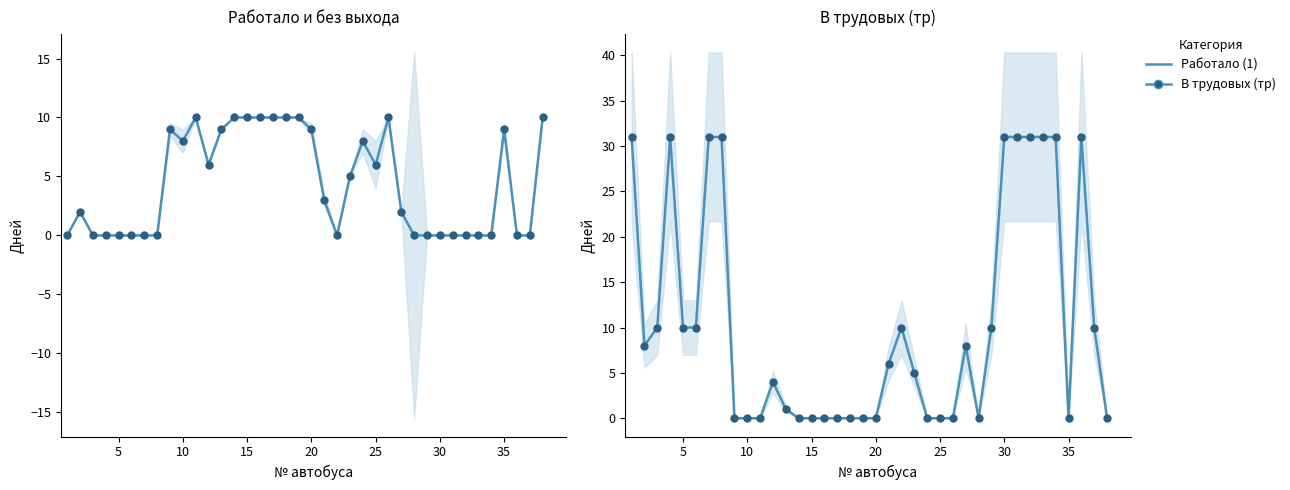

True or false: В трудовых (тр) markers and В трудовых (тр) cross at least once.

False